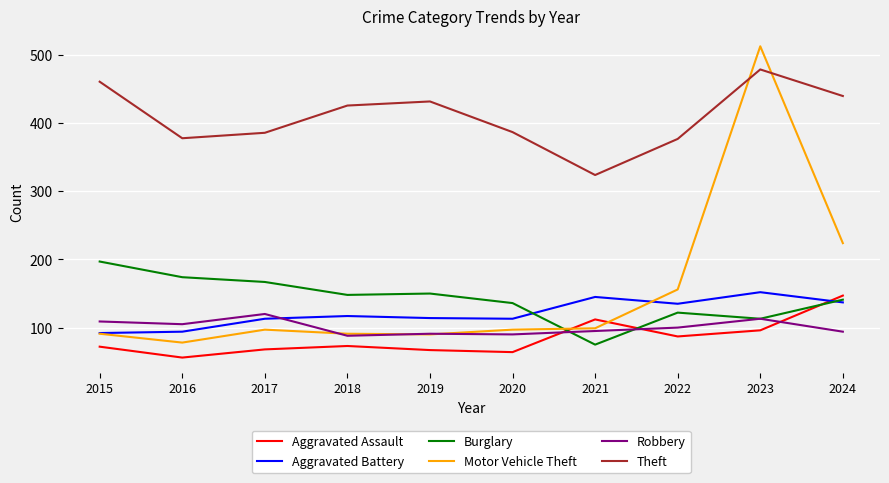

What is the sum of the Robbery values at 2016 and 2021?

200